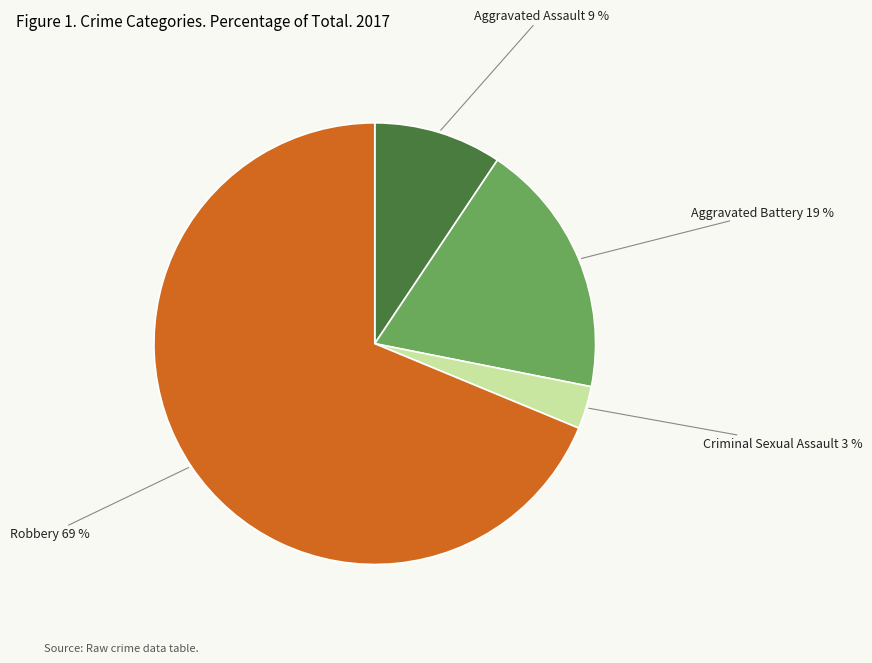

Count the number of slices in the pie.

4